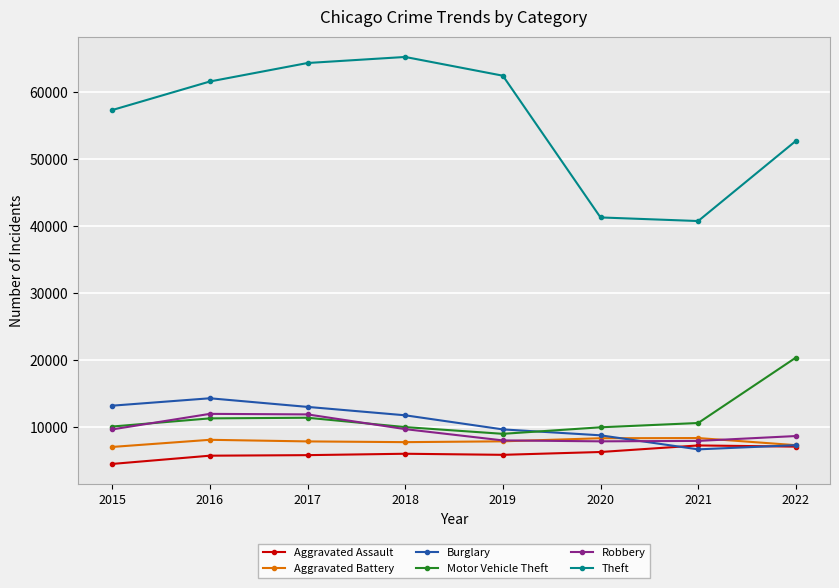

True or false: Theft and Aggravated Battery cross at least once.

False